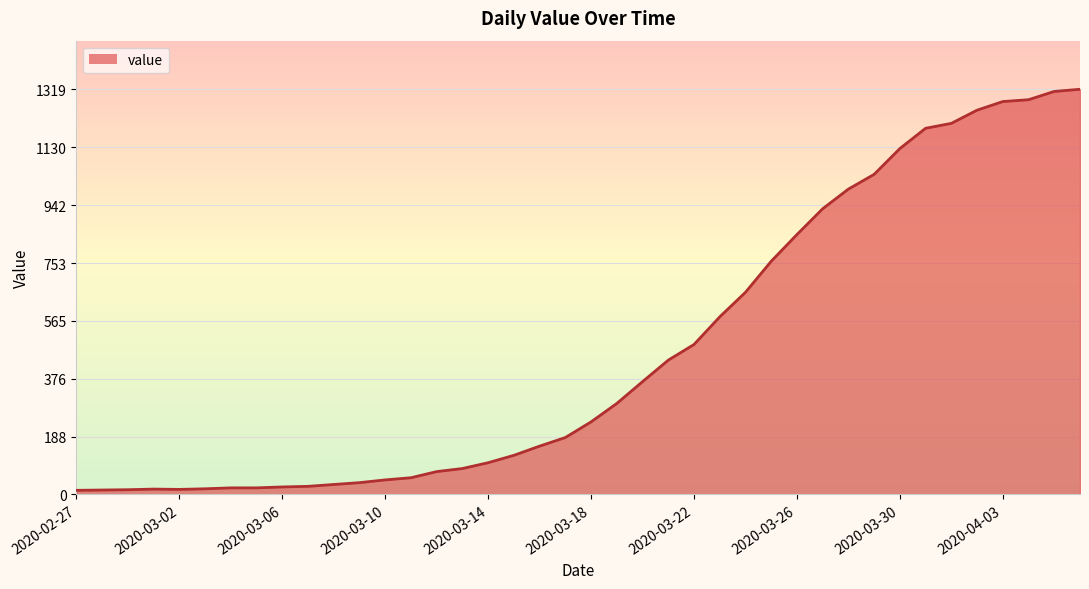

What is the difference between the maximum and minimum values?

1306